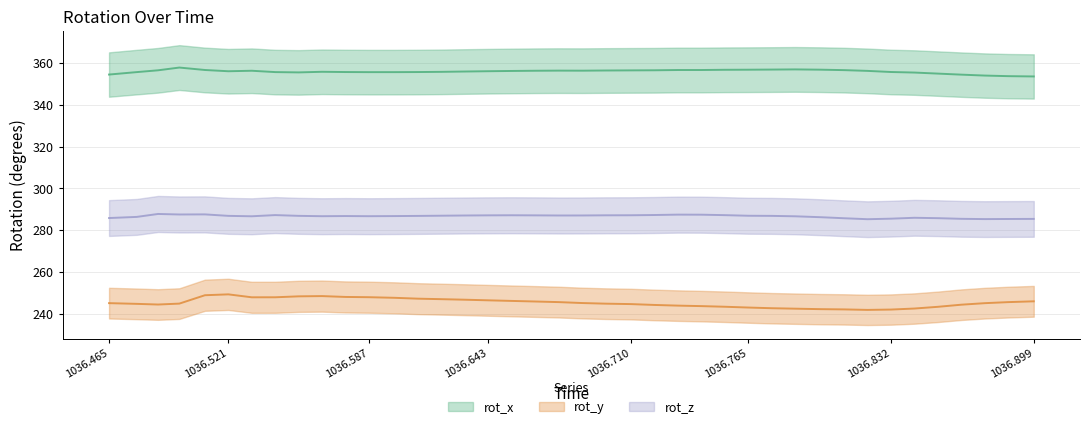

Does the chart have visible grid lines?

Yes